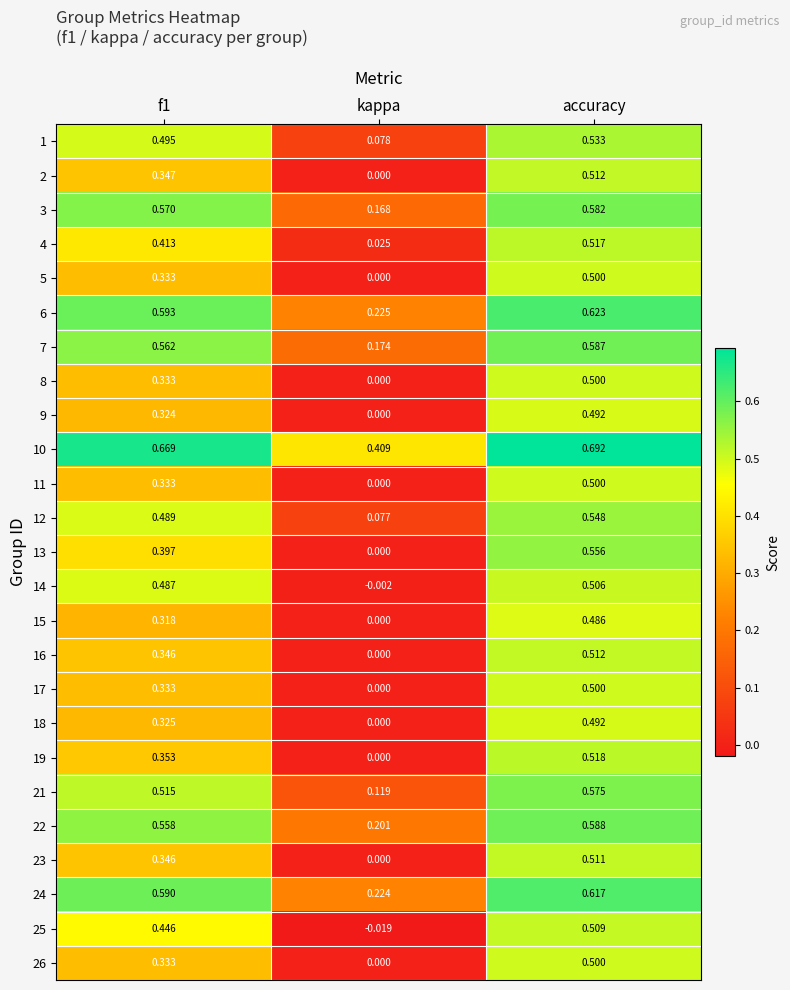

At which category does the chart reach its peak across all series?

accuracy